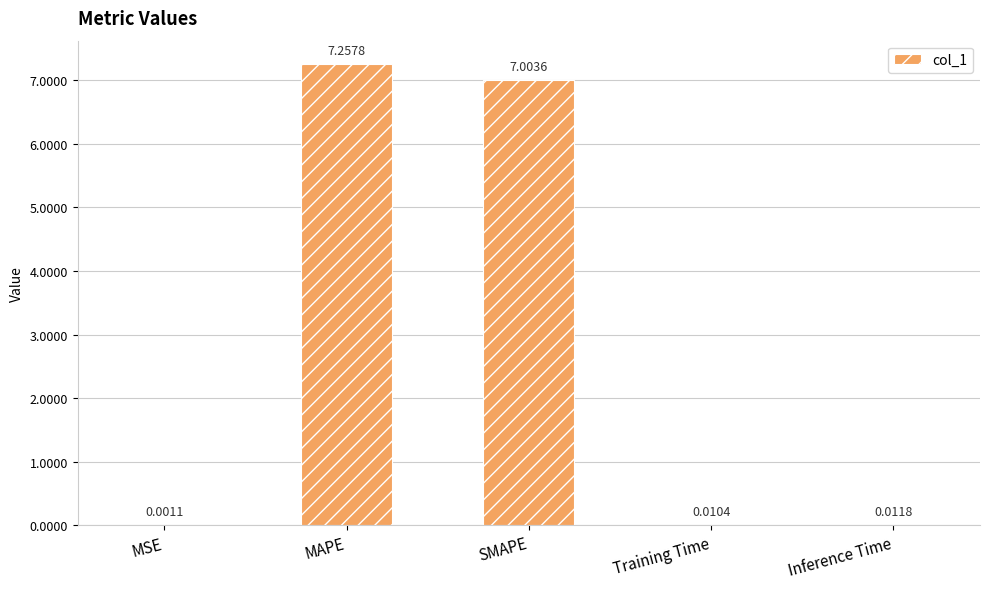

Which has a higher value, MAPE or Training Time?

MAPE